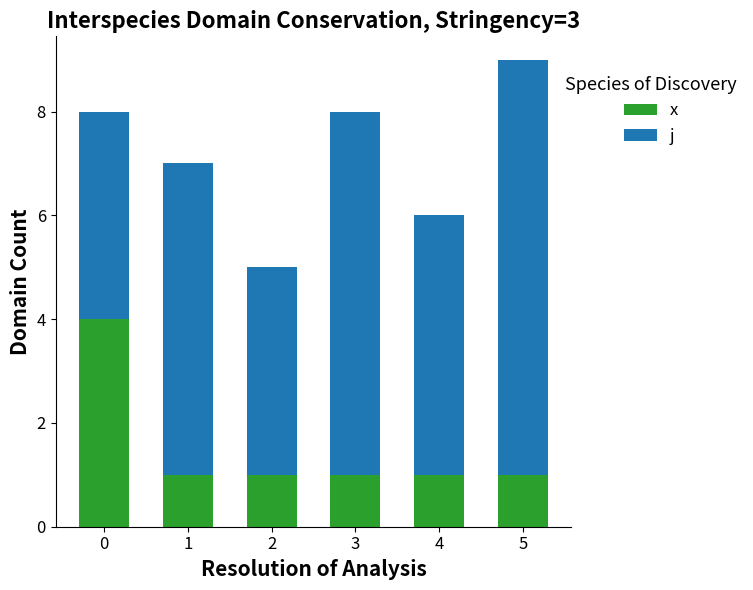

What is the total value across all series at 3?

8